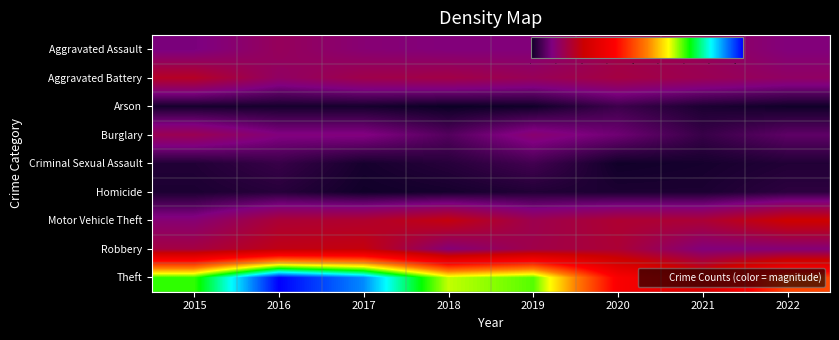

Reading left to right, transcribe all the data shown in this chart.

Aggravated Assault: 2015=20	2016=30	2017=24	2018=22	2019=22	2020=33	2021=30	2022=22
Aggravated Battery: 2015=43	2016=28	2017=34	2018=35	2019=31	2020=36	2021=32	2022=28
Arson: 2015=2	2016=2	2017=2	2018=0	2019=1	2020=9	2021=3	2022=1
Burglary: 2015=32	2016=22	2017=22	2018=13	2019=25	2020=18	2021=8	2022=15
Criminal Sexual Assault: 2015=4	2016=8	2017=2	2018=5	2019=10	2020=1	2021=2	2022=4
Homicide: 2015=3	2016=5	2017=1	2018=2	2019=4	2020=3	2021=3	2022=6
Motor Vehicle Theft: 2015=24	2016=39	2017=41	2018=49	2019=33	2020=40	2021=39	2022=53
Robbery: 2015=36	2016=47	2017=49	2018=23	2019=34	2020=39	2021=22	2022=23
Theft: 2015=152	2016=208	2017=190	2018=140	2019=149	2020=80	2021=61	2022=100